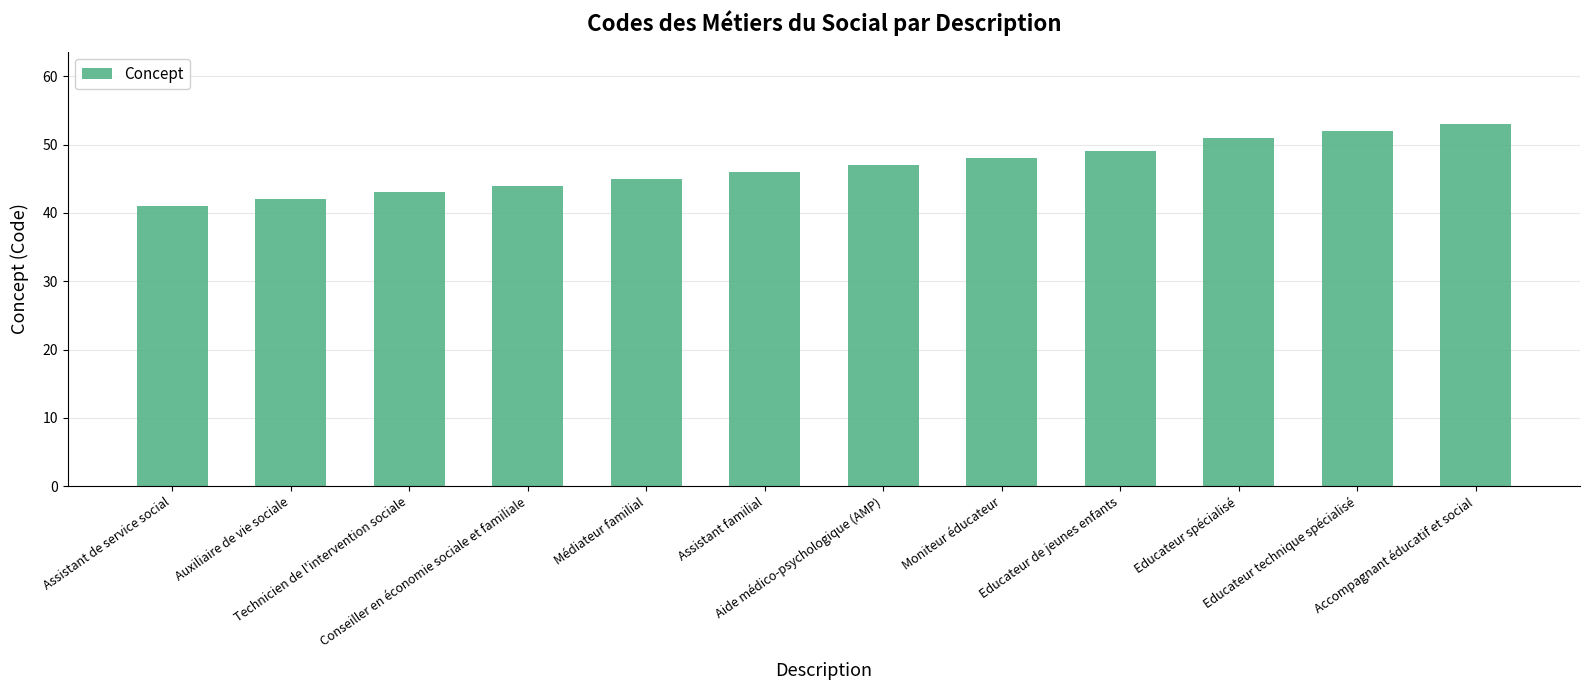

List the labels in order of value, smallest first.

Assistant de service social, Auxiliaire de vie sociale, Technicien de l'intervention sociale, Conseiller en économie sociale et familiale, Médiateur familial, Assistant familial, Aide médico-psychologique (AMP), Moniteur éducateur, Educateur de jeunes enfants, Educateur spécialisé, Educateur technique spécialisé, Accompagnant éducatif et social